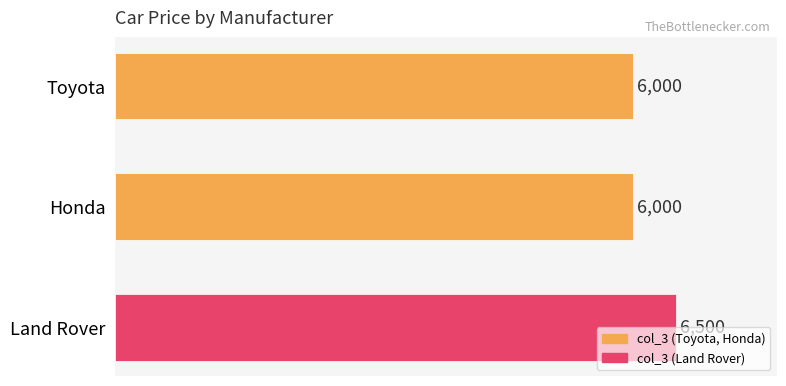

The chart shows a value of 6500 at Land Rover. True or false?

True